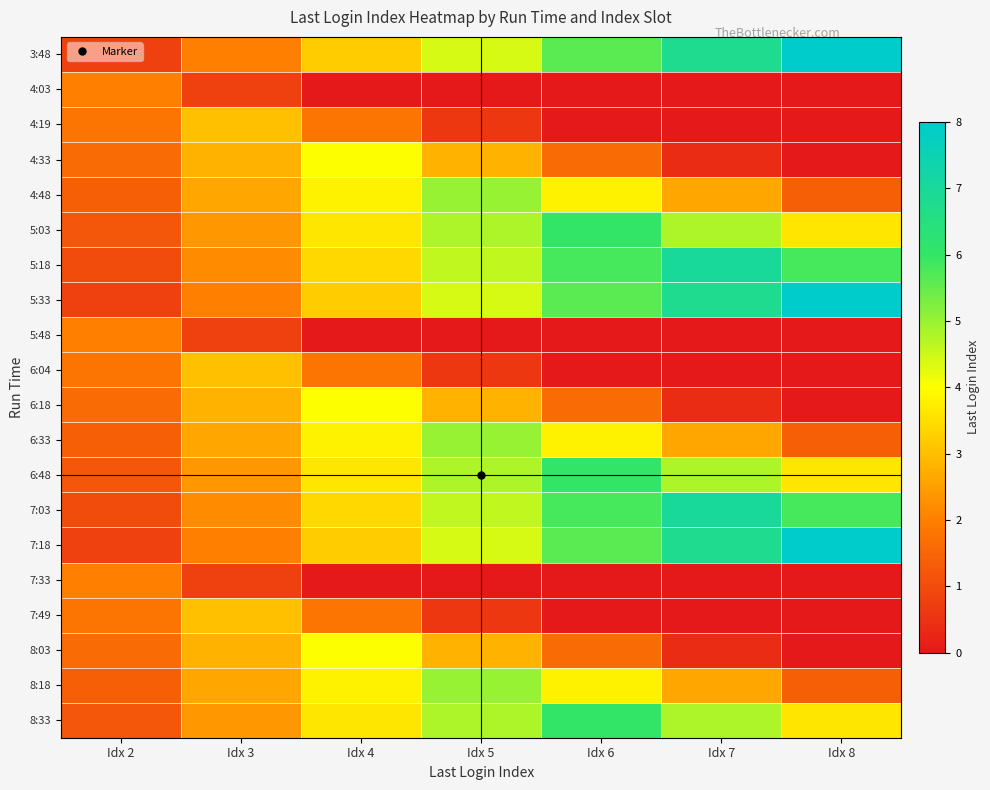

Reading left to right, list all the values displayed in this chart.

3:48: Idx 2=0.8	Idx 3=2.0	Idx 4=3.2	Idx 5=4.4	Idx 6=5.6	Idx 7=6.8	Idx 8=8.0
4:03: Idx 2=2.0	Idx 3=0.8	Idx 4=0.0	Idx 5=0.0	Idx 6=0.0	Idx 7=0.0	Idx 8=0.0
4:19: Idx 2=1.8	Idx 3=3.0	Idx 4=1.8	Idx 5=0.6	Idx 6=0.0	Idx 7=0.0	Idx 8=0.0
4:33: Idx 2=1.6	Idx 3=2.8	Idx 4=4.0	Idx 5=2.8	Idx 6=1.6	Idx 7=0.4	Idx 8=0.0
4:48: Idx 2=1.4	Idx 3=2.6	Idx 4=3.8	Idx 5=5.0	Idx 6=3.8	Idx 7=2.6	Idx 8=1.4
5:03: Idx 2=1.2	Idx 3=2.4	Idx 4=3.6	Idx 5=4.8	Idx 6=6.0	Idx 7=4.8	Idx 8=3.6
5:18: Idx 2=1.0	Idx 3=2.2	Idx 4=3.4	Idx 5=4.6	Idx 6=5.8	Idx 7=7.0	Idx 8=5.8
5:33: Idx 2=0.8	Idx 3=2.0	Idx 4=3.2	Idx 5=4.4	Idx 6=5.6	Idx 7=6.8	Idx 8=8.0
5:48: Idx 2=2.0	Idx 3=0.8	Idx 4=0.0	Idx 5=0.0	Idx 6=0.0	Idx 7=0.0	Idx 8=0.0
6:04: Idx 2=1.8	Idx 3=3.0	Idx 4=1.8	Idx 5=0.6	Idx 6=0.0	Idx 7=0.0	Idx 8=0.0
6:18: Idx 2=1.6	Idx 3=2.8	Idx 4=4.0	Idx 5=2.8	Idx 6=1.6	Idx 7=0.4	Idx 8=0.0
6:33: Idx 2=1.4	Idx 3=2.6	Idx 4=3.8	Idx 5=5.0	Idx 6=3.8	Idx 7=2.6	Idx 8=1.4
6:48: Idx 2=1.2	Idx 3=2.4	Idx 4=3.6	Idx 5=4.8	Idx 6=6.0	Idx 7=4.8	Idx 8=3.6
7:03: Idx 2=1.0	Idx 3=2.2	Idx 4=3.4	Idx 5=4.6	Idx 6=5.8	Idx 7=7.0	Idx 8=5.8
7:18: Idx 2=0.8	Idx 3=2.0	Idx 4=3.2	Idx 5=4.4	Idx 6=5.6	Idx 7=6.8	Idx 8=8.0
7:33: Idx 2=2.0	Idx 3=0.8	Idx 4=0.0	Idx 5=0.0	Idx 6=0.0	Idx 7=0.0	Idx 8=0.0
7:49: Idx 2=1.8	Idx 3=3.0	Idx 4=1.8	Idx 5=0.6	Idx 6=0.0	Idx 7=0.0	Idx 8=0.0
8:03: Idx 2=1.6	Idx 3=2.8	Idx 4=4.0	Idx 5=2.8	Idx 6=1.6	Idx 7=0.4	Idx 8=0.0
8:18: Idx 2=1.4	Idx 3=2.6	Idx 4=3.8	Idx 5=5.0	Idx 6=3.8	Idx 7=2.6	Idx 8=1.4
8:33: Idx 2=1.2	Idx 3=2.4	Idx 4=3.6	Idx 5=4.8	Idx 6=6.0	Idx 7=4.8	Idx 8=3.6